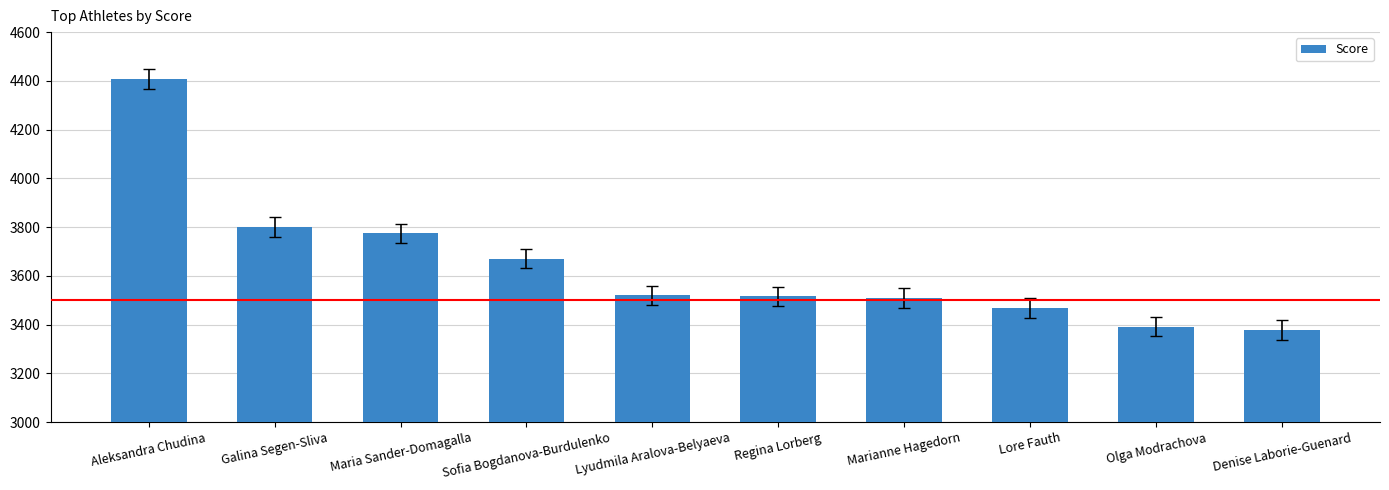

True or false: the data shows 3520 at Lyudmila Aralova-Belyaeva.

True